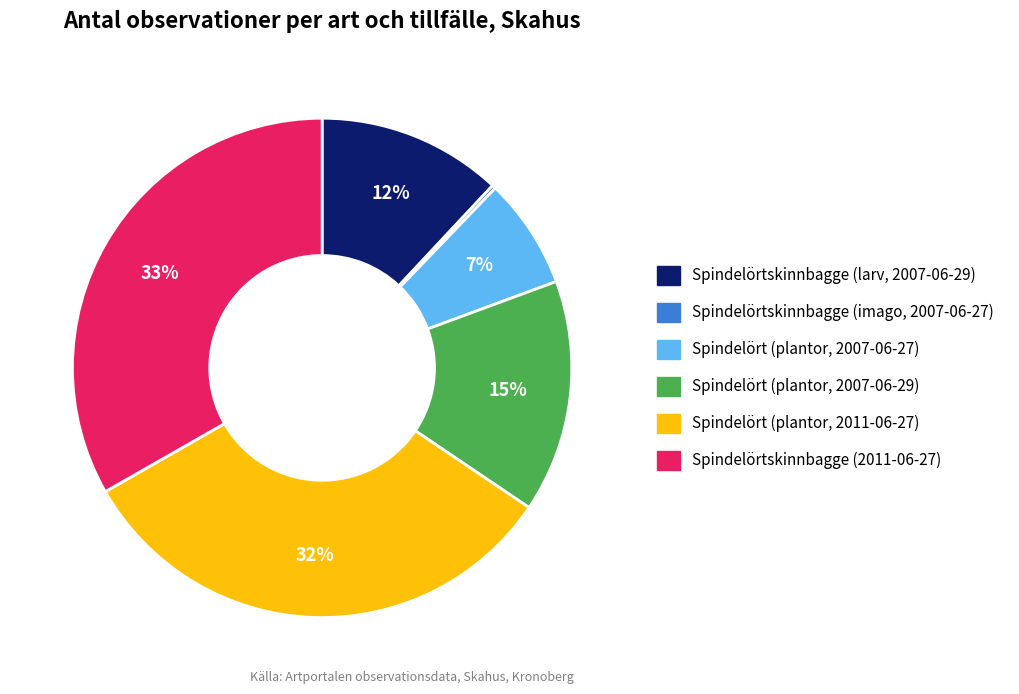

To the nearest percent, what portion does Spindelört (plantor, 2007-06-27) represent?

7%